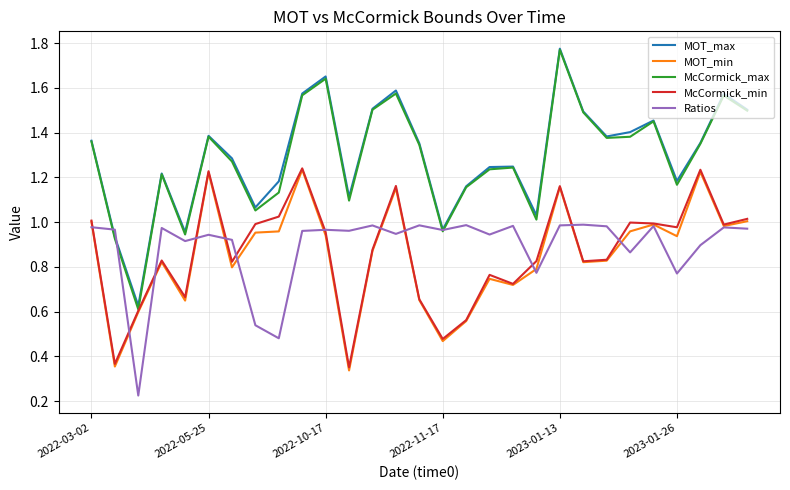

Which series has the widest spread of values?

McCormick_max